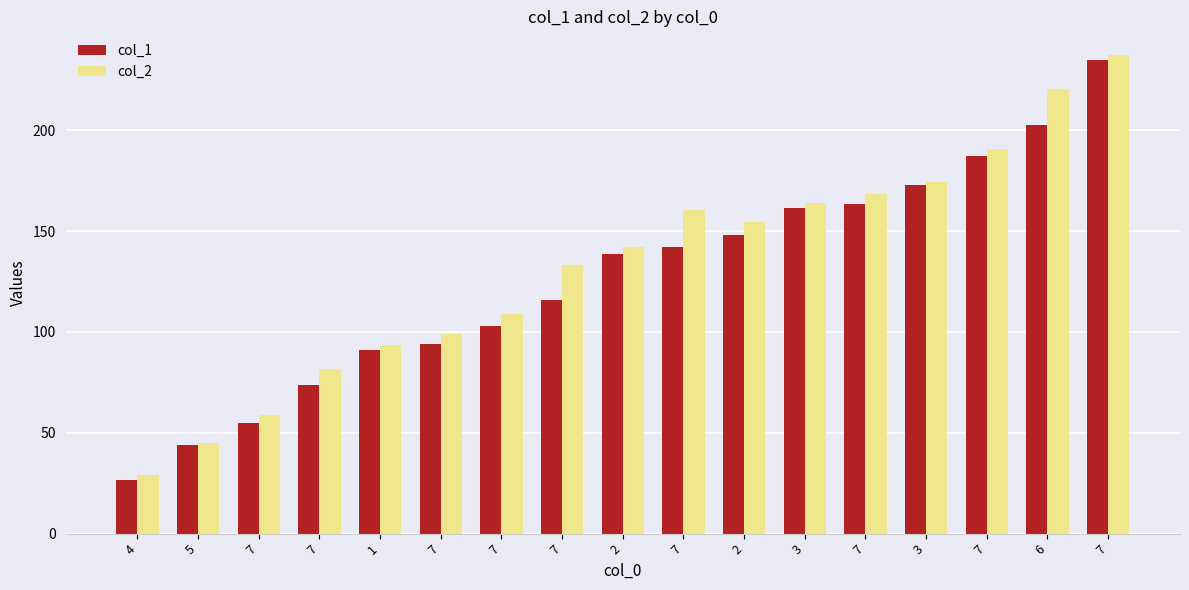

Rank the categories by col_1 value from highest to lowest.

7, 6, 7, 3, 7, 3, 2, 7, 2, 7, 7, 7, 1, 7, 7, 5, 4